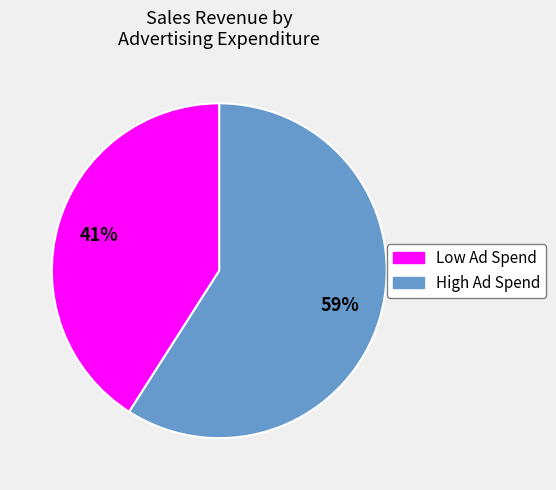

Does any single category account for the majority?

Yes